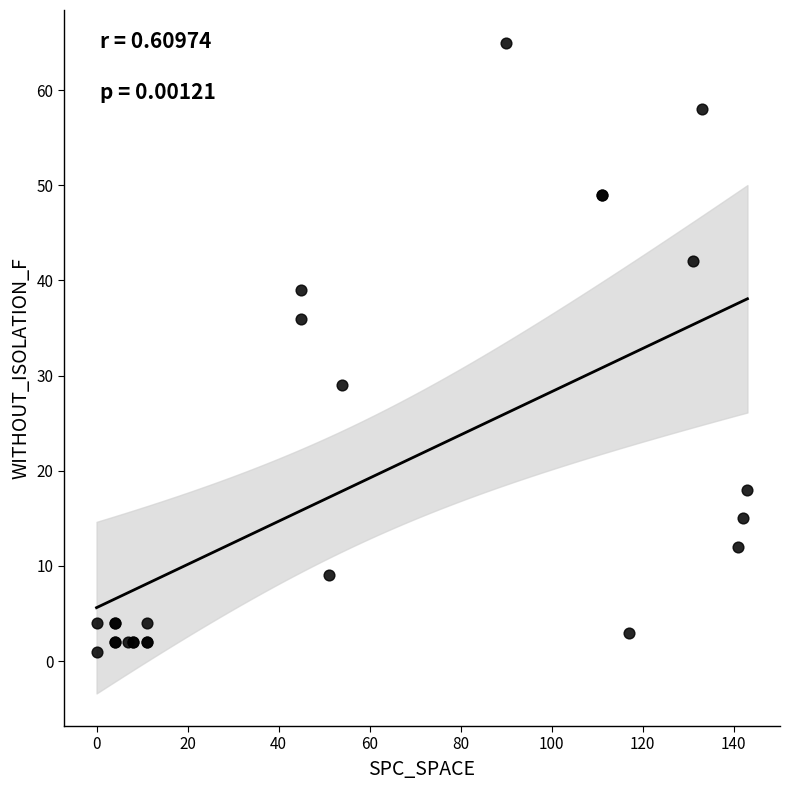

What Y value in the scatter plot is closest to 33?

36